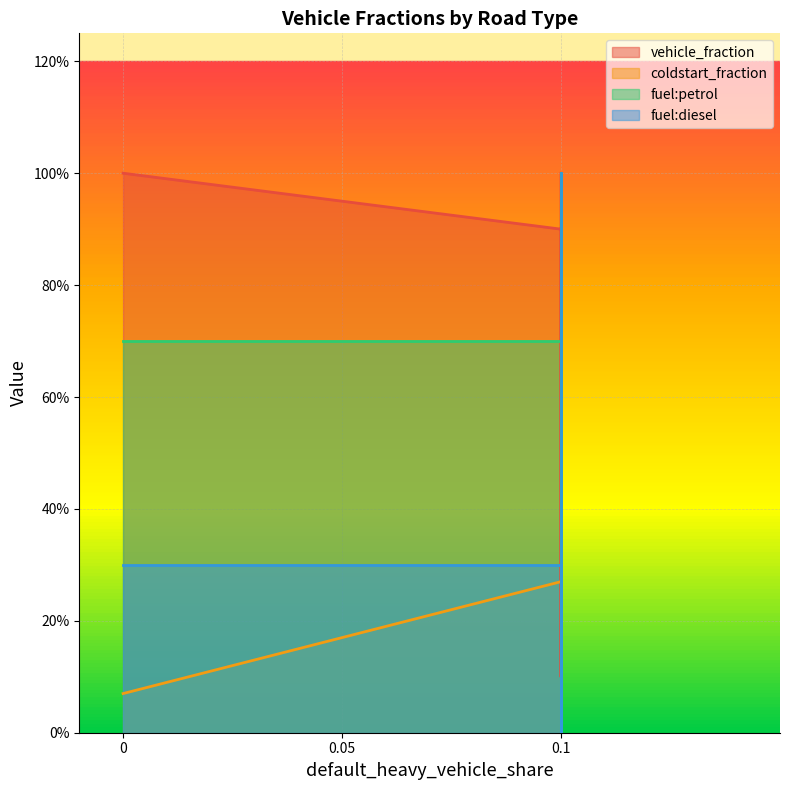

What are all the series names shown in the legend?

vehicle_fraction, coldstart_fraction, fuel:petrol, fuel:diesel